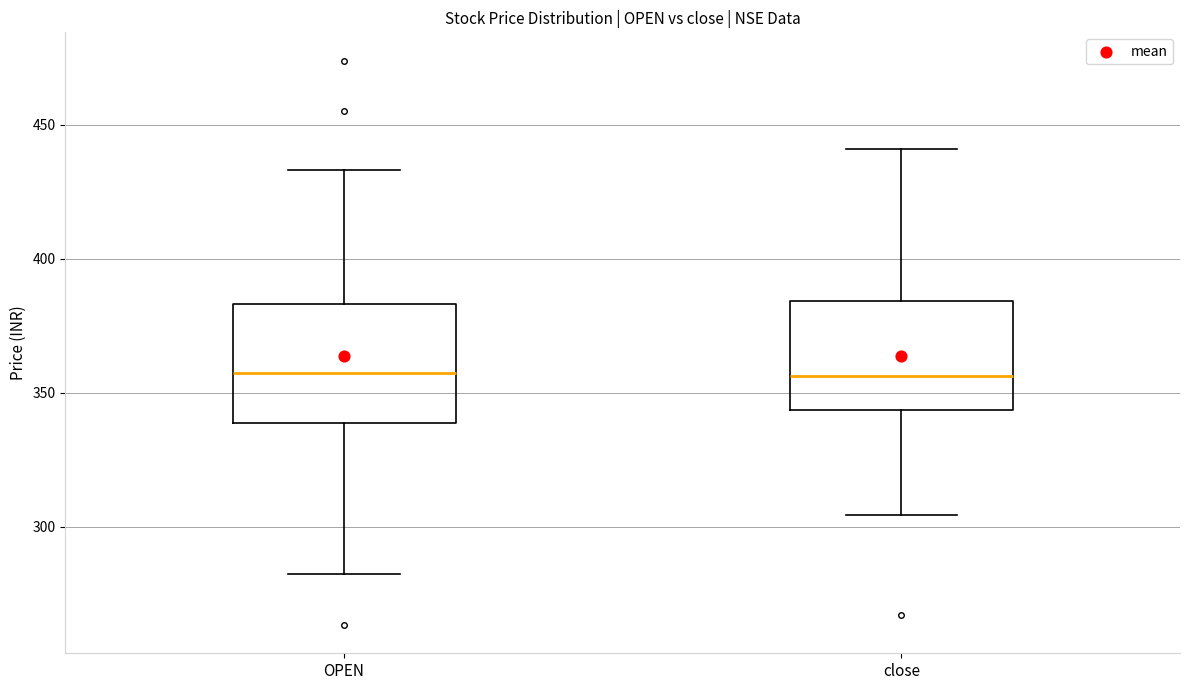

Reading left to right, transcribe this box plot: for each box, give where its median line is, the range the box spans, and where its two whiskers end, as read against the y-axis. The values are not printed on the chart, so give them approximately, as read against the axis.

OPEN: median 355, box 340 to 385, whiskers 280 to 435
close: median 355, box 345 to 385, whiskers 305 to 440